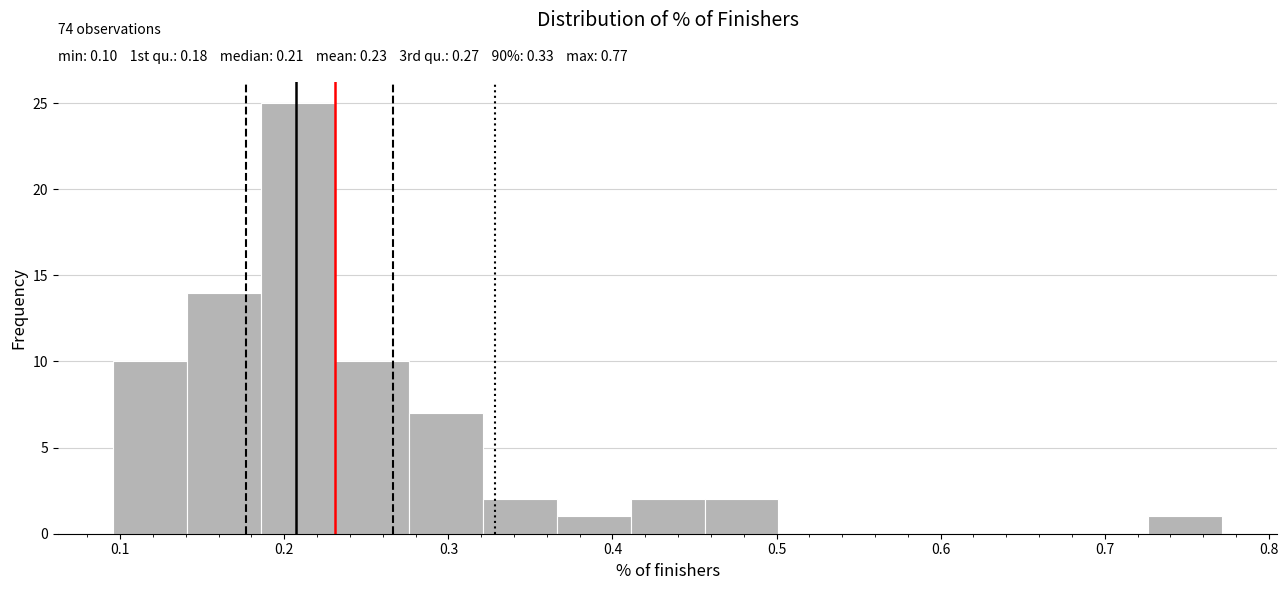

Over which range of the x-axis is the bar tallest?

0.19 to 0.23